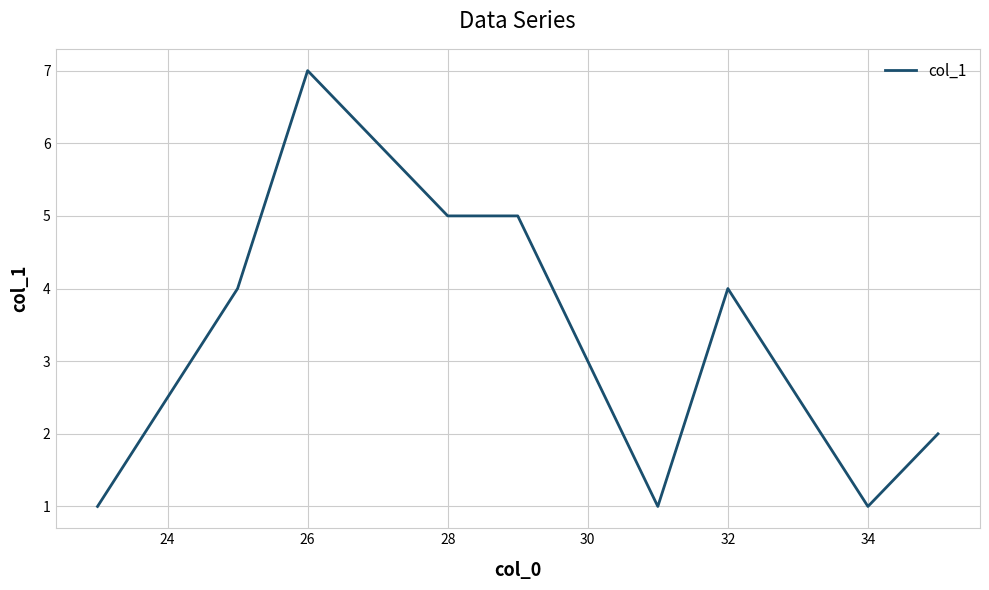

What is the difference between the maximum and minimum values?

6